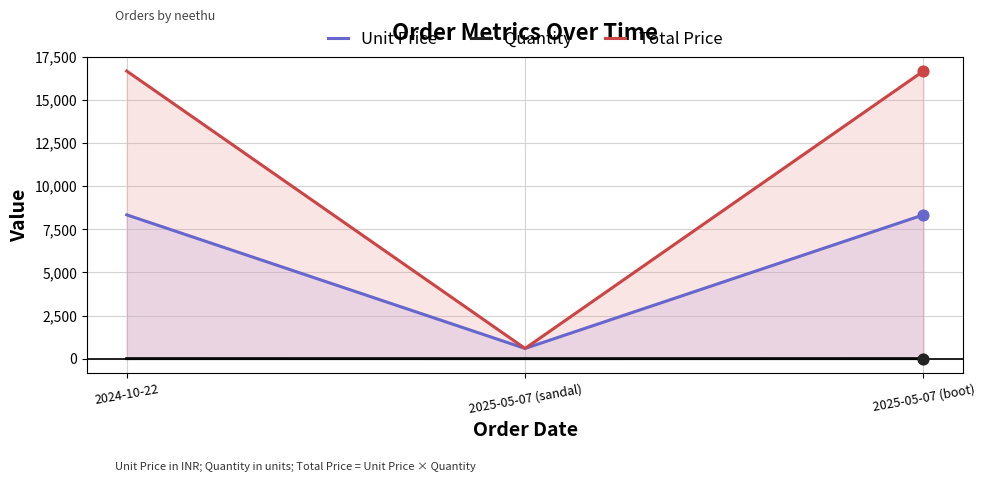

At which category is the sum across all series the highest?

2024-10-22